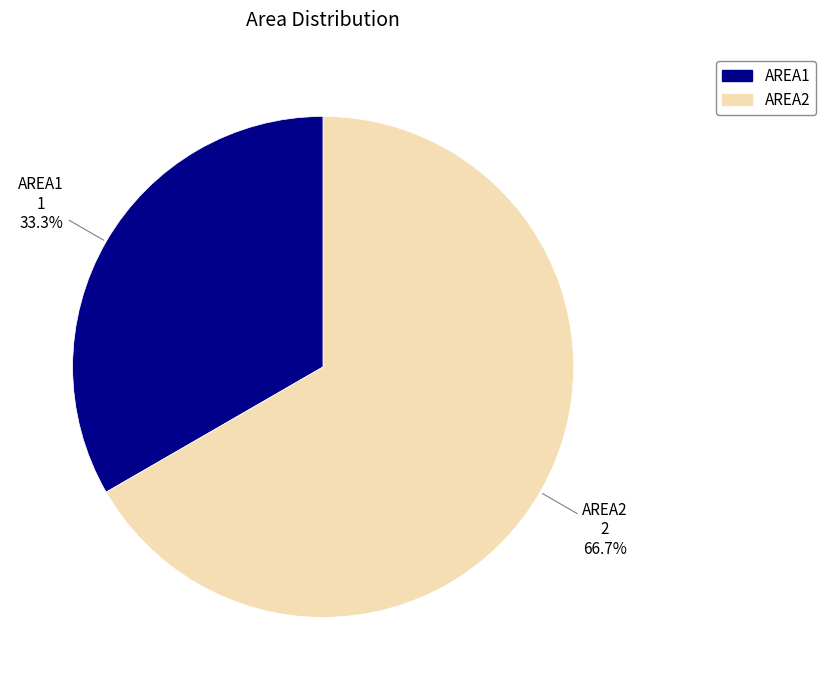

To the nearest percent, what portion does AREA1 represent?

33%